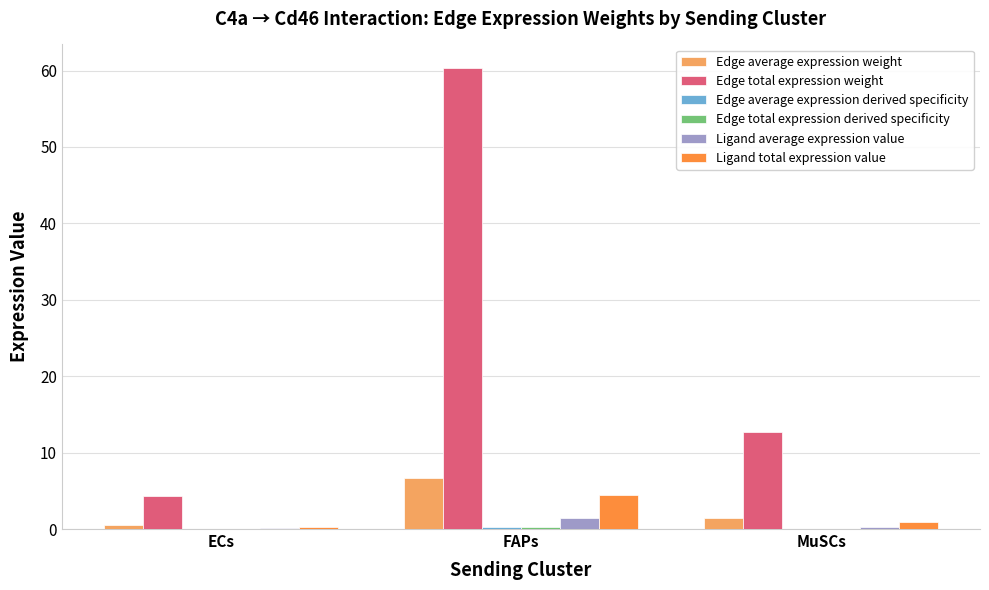

Where is Edge total expression weight nearest to the value 32?

MuSCs